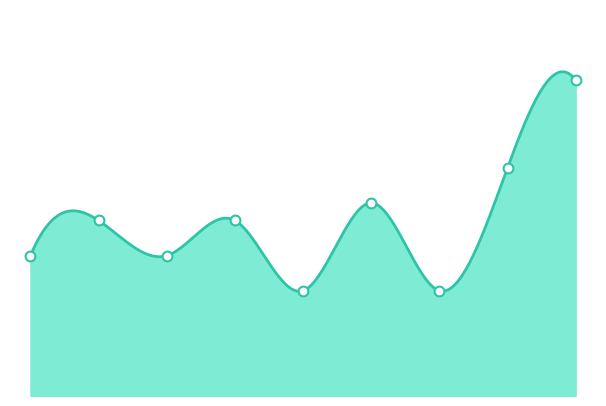

What is the change in value from 2 to 3?

+2